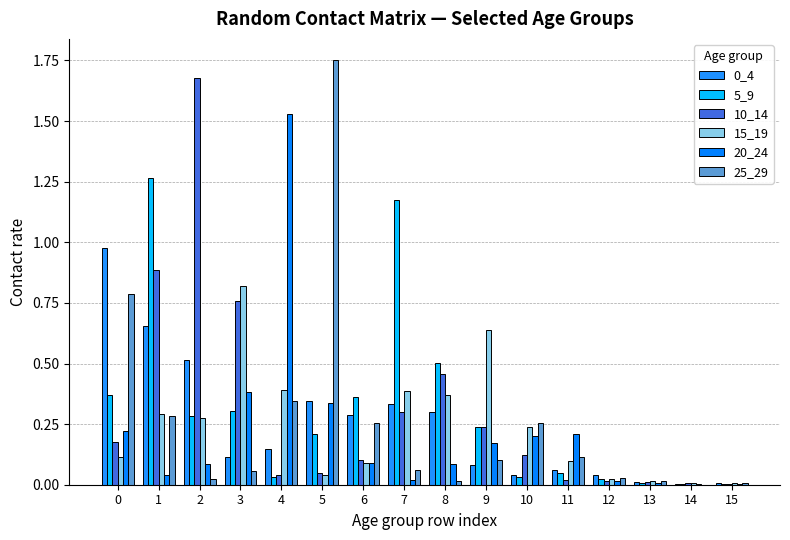

Reading right to left, list all the values displayed in this chart.

0_4: 15=0.0	14=0.0	13=0.0	12=0.0	11=0.1	10=0.0	9=0.1	8=0.3	7=0.3	6=0.3	5=0.3	4=0.1	3=0.1	2=0.5	1=0.7	0=1.0
5_9: 15=0.0	14=0.0	13=0.0	12=0.0	11=0.0	10=0.0	9=0.2	8=0.5	7=1.2	6=0.4	5=0.2	4=0.0	3=0.3	2=0.3	1=1.3	0=0.4
10_14: 15=0.0	14=0.0	13=0.0	12=0.0	11=0.0	10=0.1	9=0.2	8=0.5	7=0.3	6=0.1	5=0.0	4=0.0	3=0.8	2=1.7	1=0.9	0=0.2
15_19: 15=0.0	14=0.0	13=0.0	12=0.0	11=0.1	10=0.2	9=0.6	8=0.4	7=0.4	6=0.1	5=0.0	4=0.4	3=0.8	2=0.3	1=0.3	0=0.1
20_24: 15=0.0	14=0.0	13=0.0	12=0.0	11=0.2	10=0.2	9=0.2	8=0.1	7=0.0	6=0.1	5=0.3	4=1.5	3=0.4	2=0.1	1=0.0	0=0.2
25_29: 15=0.0	14=0.0	13=0.0	12=0.0	11=0.1	10=0.3	9=0.1	8=0.0	7=0.1	6=0.3	5=1.8	4=0.3	3=0.1	2=0.0	1=0.3	0=0.8